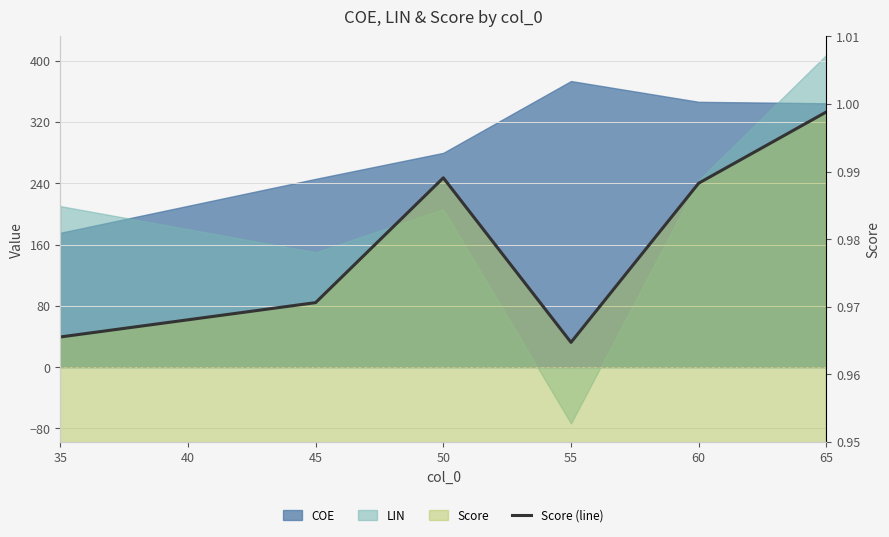

What is the sum of the values at 45 and 35?

1.9